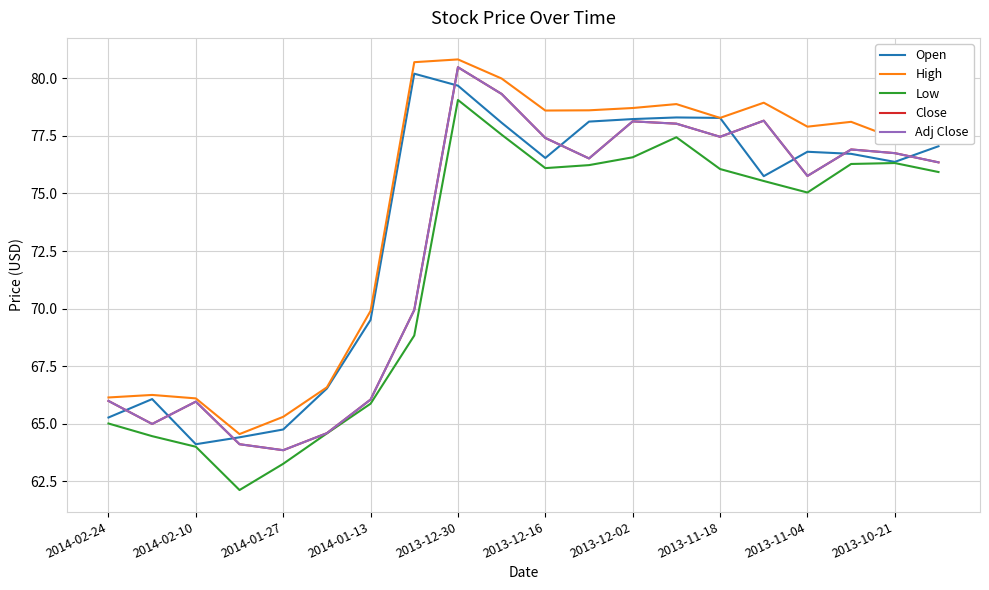

What is the minimum value shown in the chart?

62.1